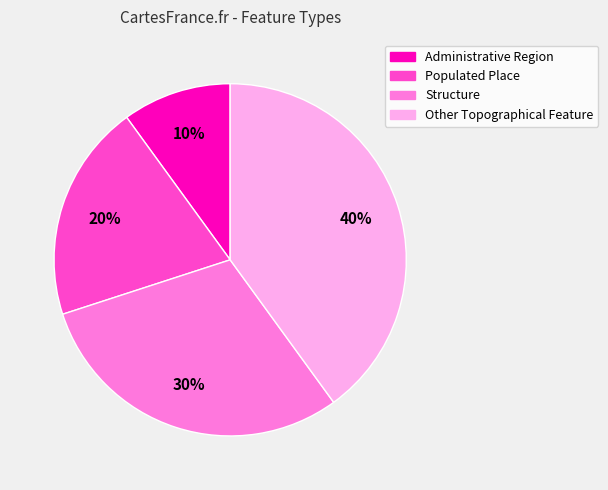

To the nearest percent, what percentage of the pie is Other Topographical Feature?

40%